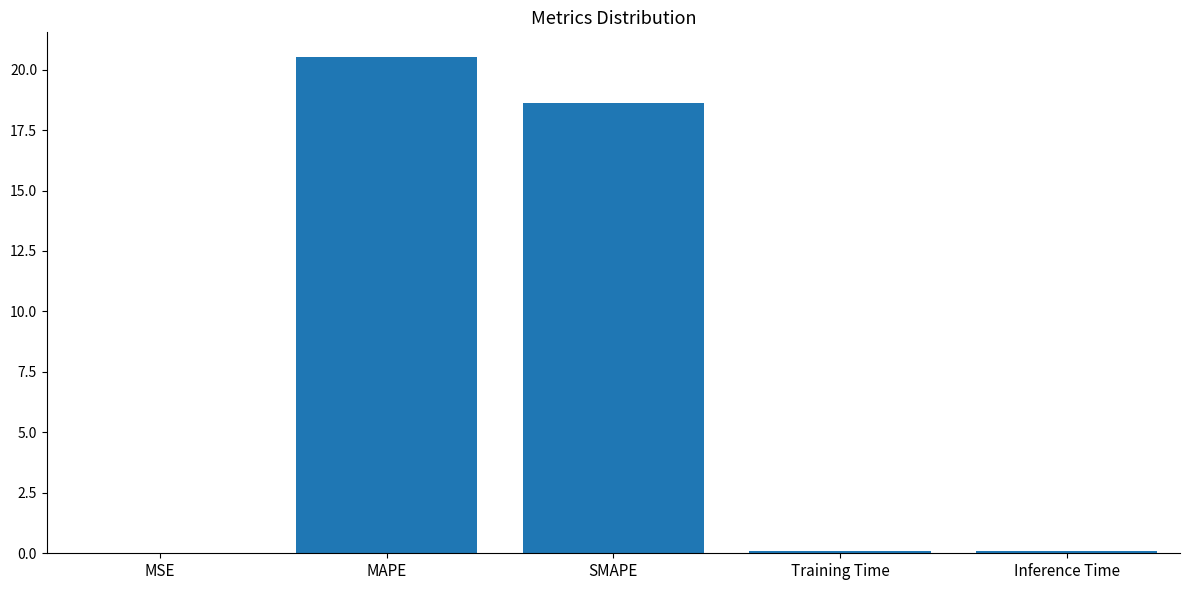

True or false: the data shows 18.6 at SMAPE.

True